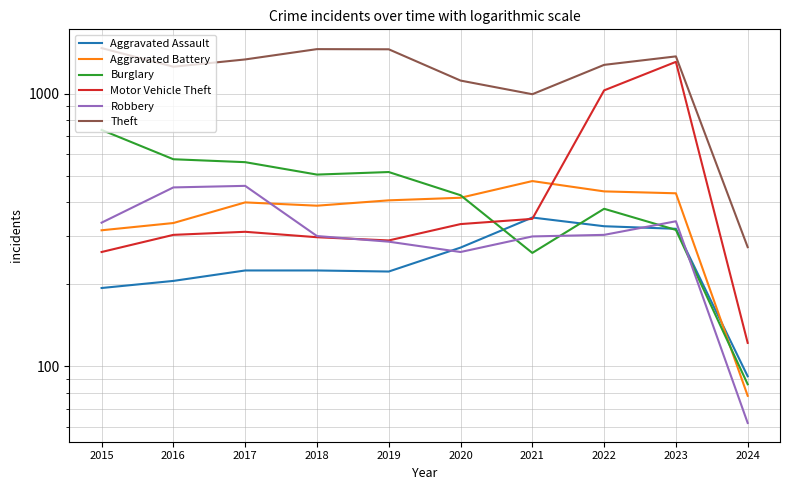

Reading left to right, transcribe all the data shown in this chart.

Aggravated Assault: 2015=194	2016=206	2017=225	2018=225	2019=223	2020=273	2021=352	2022=327	2023=320	2024=92
Aggravated Battery: 2015=316	2016=336	2017=400	2018=389	2019=407	2020=416	2021=479	2022=439	2023=432	2024=78
Burglary: 2015=738	2016=576	2017=562	2018=506	2019=517	2020=425	2021=261	2022=379	2023=317	2024=86
Motor Vehicle Theft: 2015=263	2016=304	2017=312	2018=298	2019=290	2020=333	2021=348	2022=1031	2023=1312	2024=122
Robbery: 2015=337	2016=454	2017=460	2018=301	2019=287	2020=263	2021=300	2022=304	2023=341	2024=62
Theft: 2015=1474	2016=1259	2017=1339	2018=1461	2019=1459	2020=1120	2021=998	2022=1279	2023=1374	2024=274